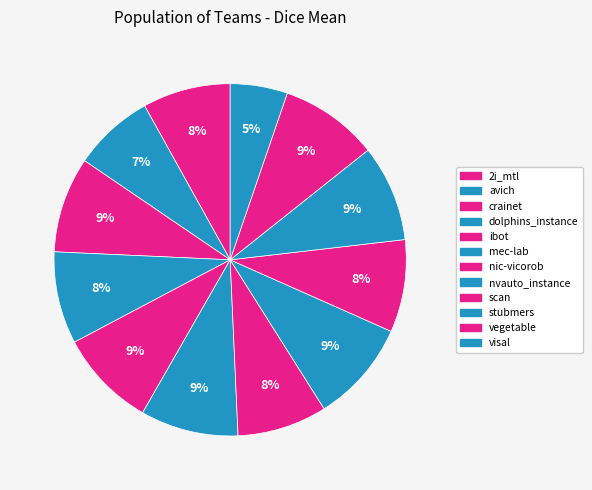

Is the sum of vegetable and 2i_mtl greater than half?

No